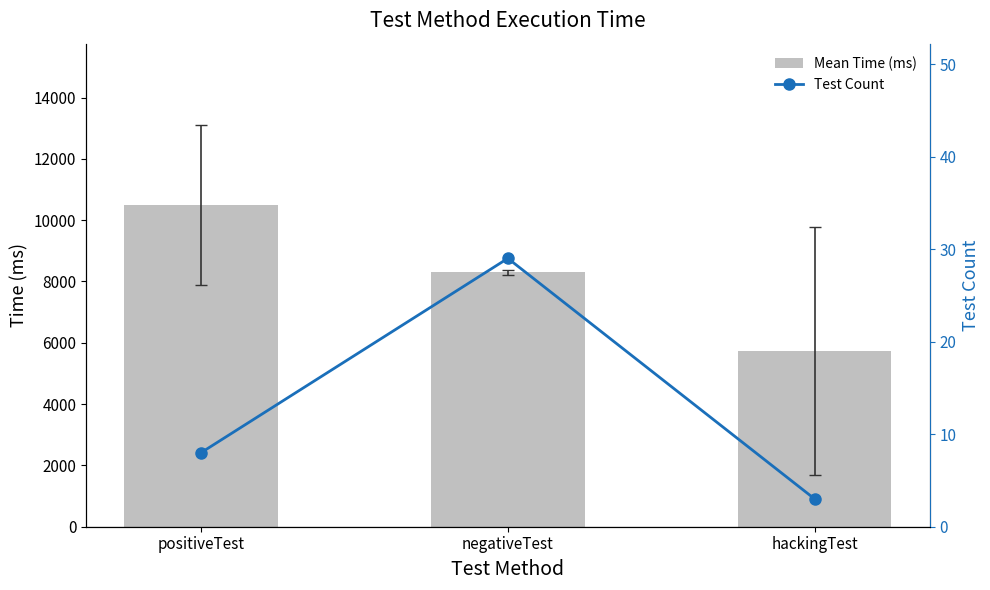

How many Test Count values are between 3 and 29?

3